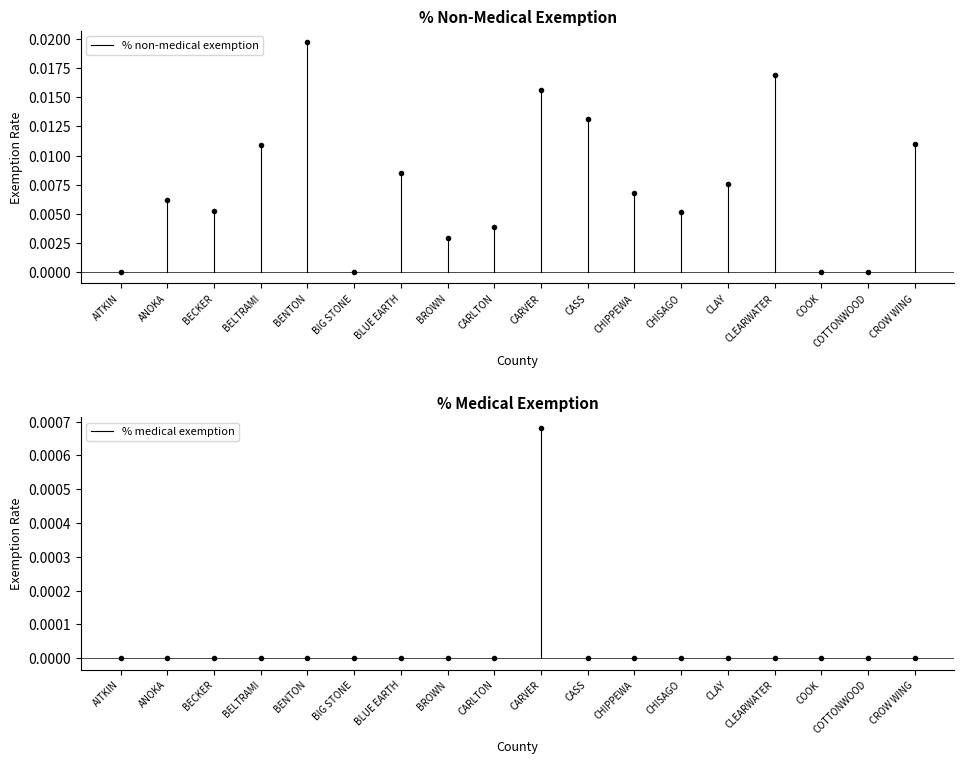

At which label is % medical exemption closest to 0?

AITKIN